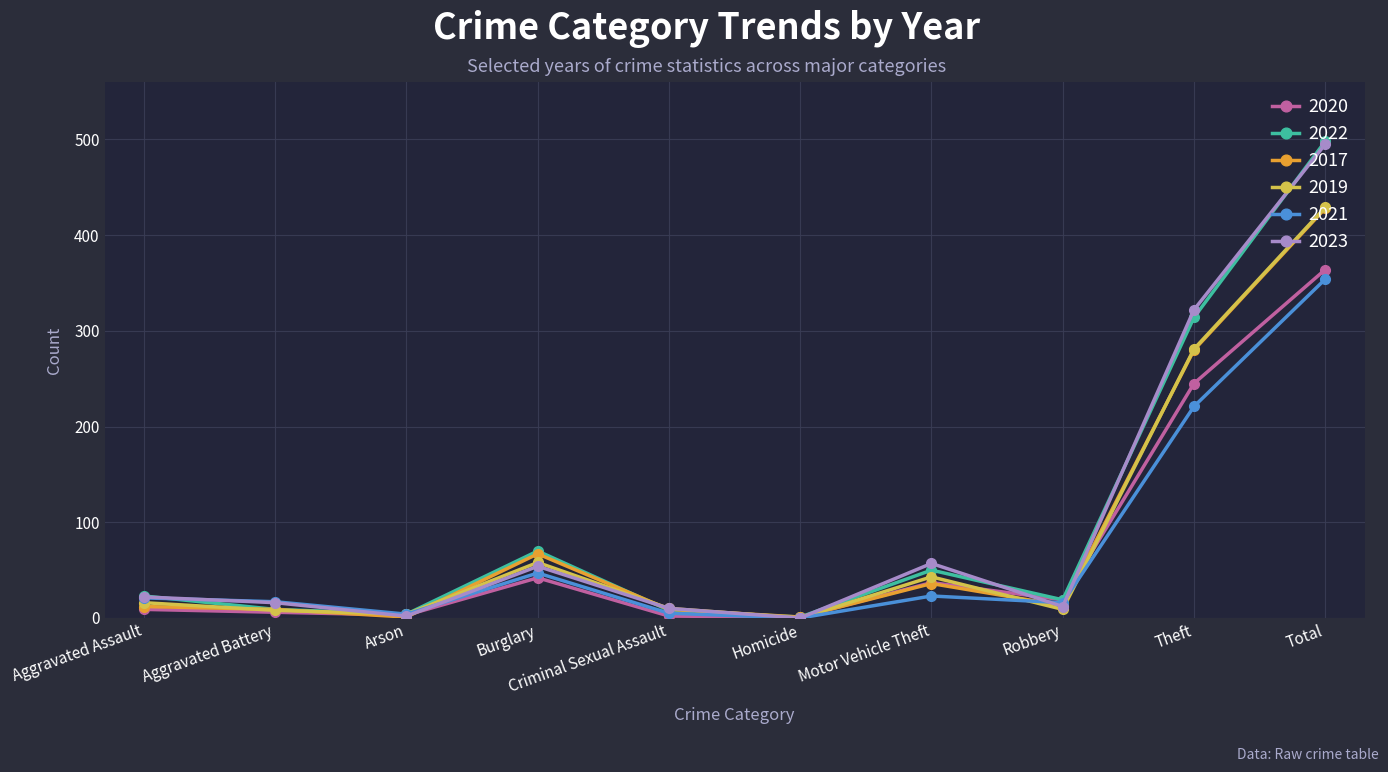

At which category is the sum across all series the highest?

Total